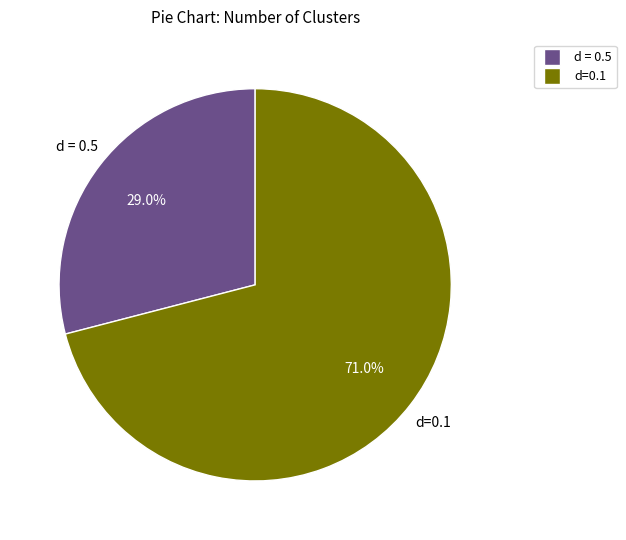

Does any single category account for the majority?

Yes